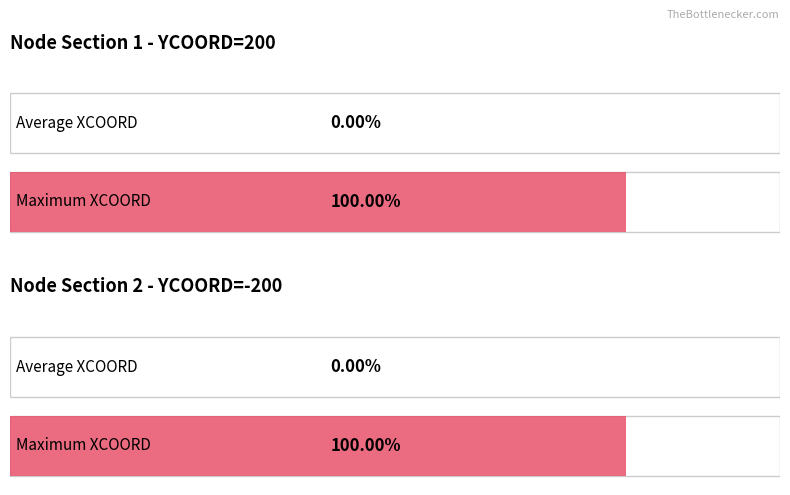

Does the chart contain stacked bars?

No